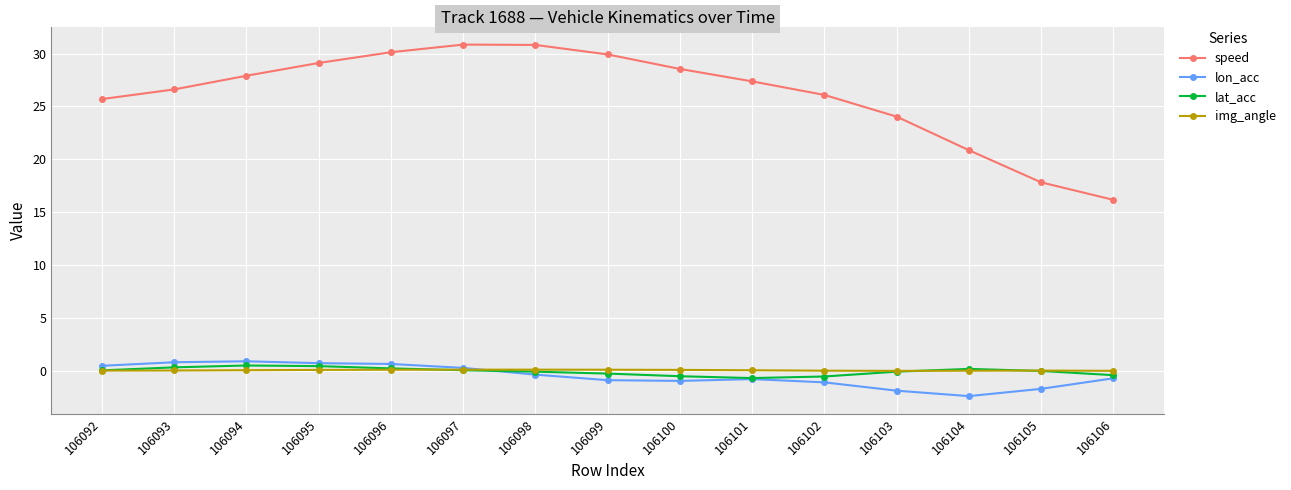

Which series has the largest total across all categories?

speed